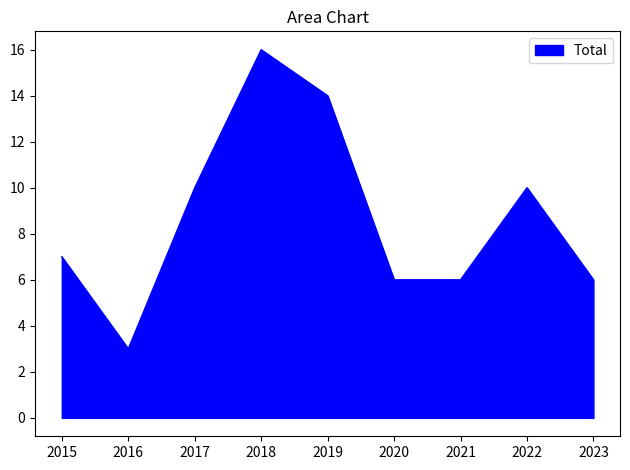

Which label corresponds to the largest value in the chart?

2018